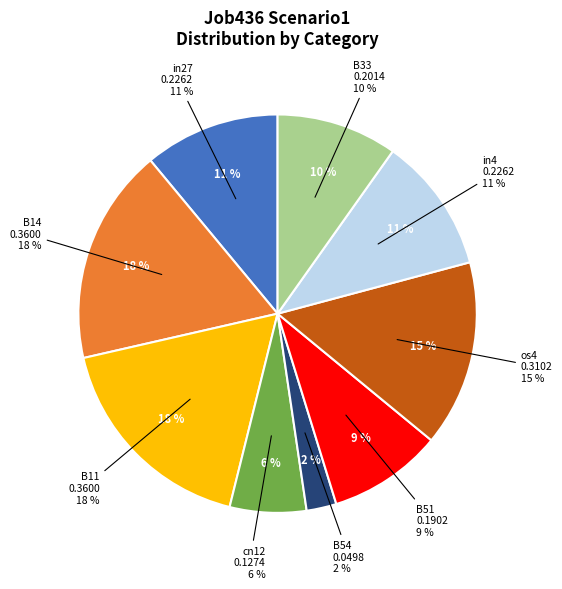

To the nearest percent, what is the difference between the cn12 and os4 slice percentages?

9%